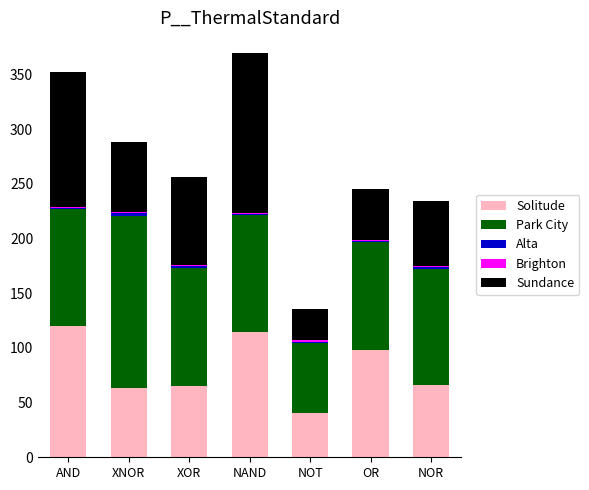

Count the number of data series in this chart.

5